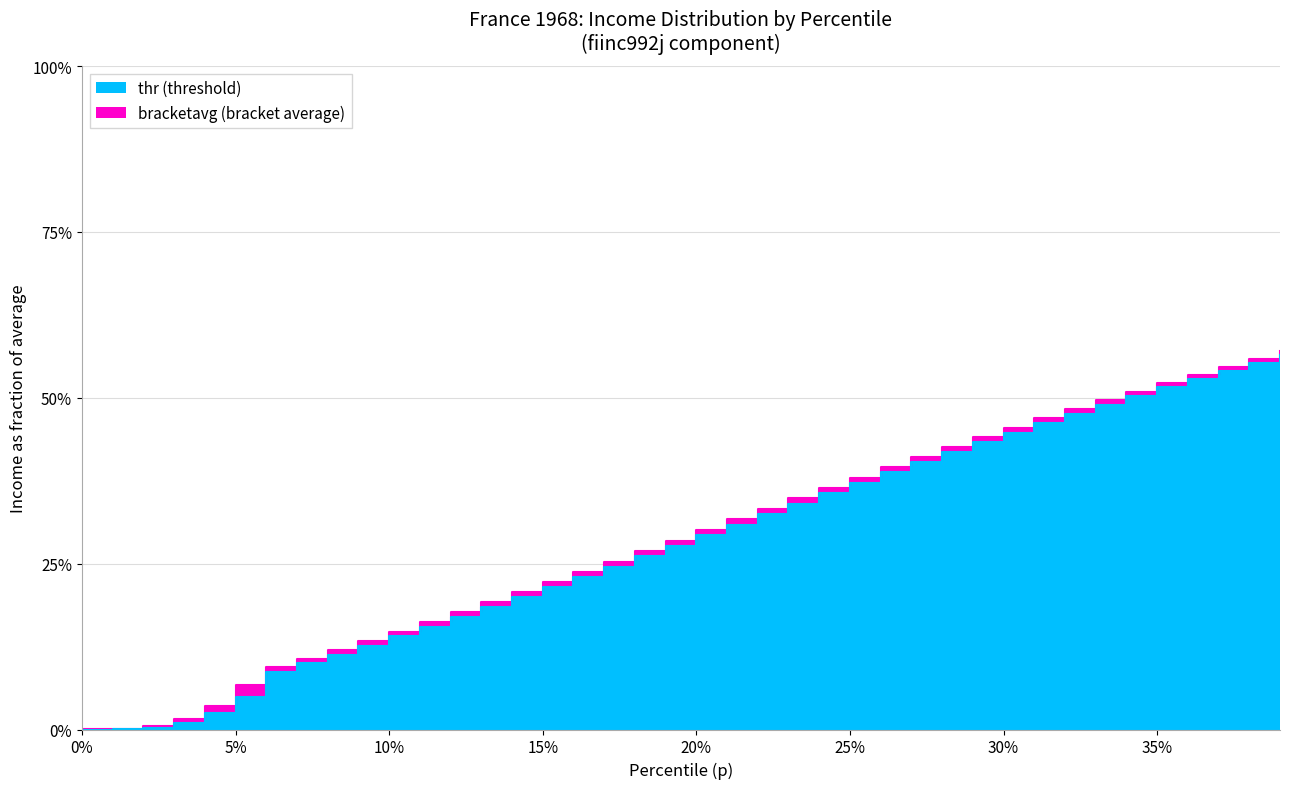

Reading right to left, list all the values displayed in this chart.

thr: 0.6	0.6	0.5	0.5	0.5	0.5	0.5	0.5	0.5	0.4	0.4	0.4	0.4	0.4	0.4	0.4	0.3	0.3	0.3	0.3	0.3	0.3	0.2	0.2	0.2	0.2	0.2	0.2	0.2	0.1	0.1	0.1	0.1	0.1	0.0	0.0	0.0	0.0	0.0	0.0
bracketavg: 0.6	0.6	0.5	0.5	0.5	0.5	0.5	0.5	0.5	0.5	0.4	0.4	0.4	0.4	0.4	0.4	0.3	0.3	0.3	0.3	0.3	0.3	0.3	0.2	0.2	0.2	0.2	0.2	0.2	0.1	0.1	0.1	0.1	0.1	0.1	0.0	0.0	0.0	0.0	0.0